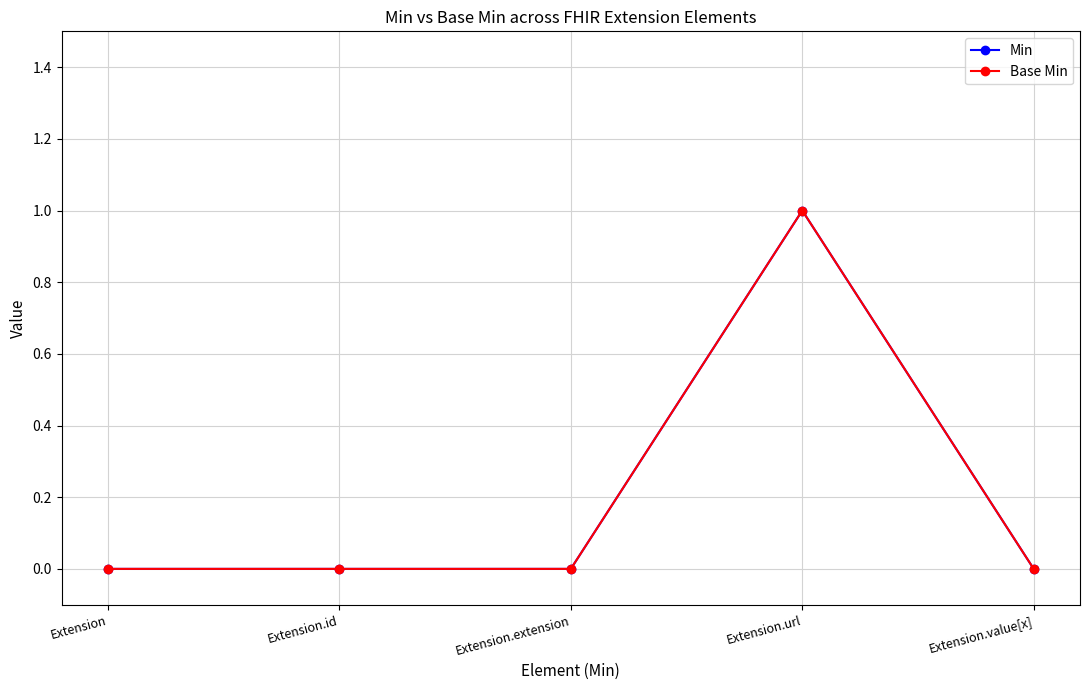

Reading left to right, transcribe all the data shown in this chart.

Min: Extension=0	Extension.id=0	Extension.extension=0	Extension.url=1	Extension.value[x]=0
Base Min: Extension=0	Extension.id=0	Extension.extension=0	Extension.url=1	Extension.value[x]=0